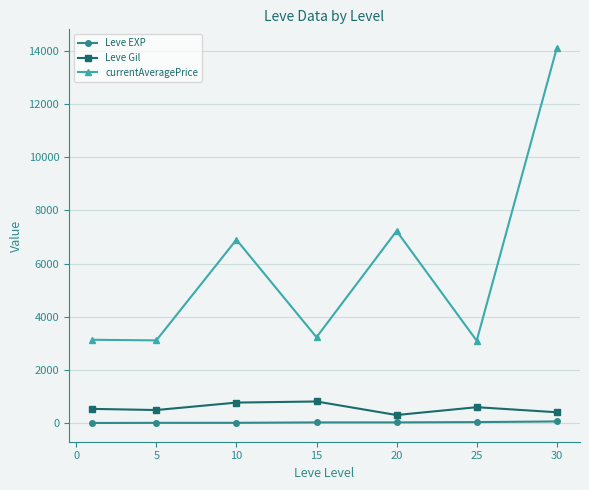

True or false: Leve Gil and currentAveragePrice cross at least once.

False